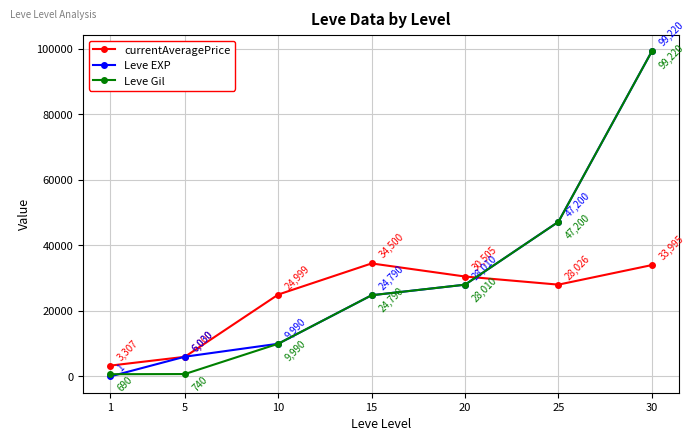

How many lines are shown in the chart?

3